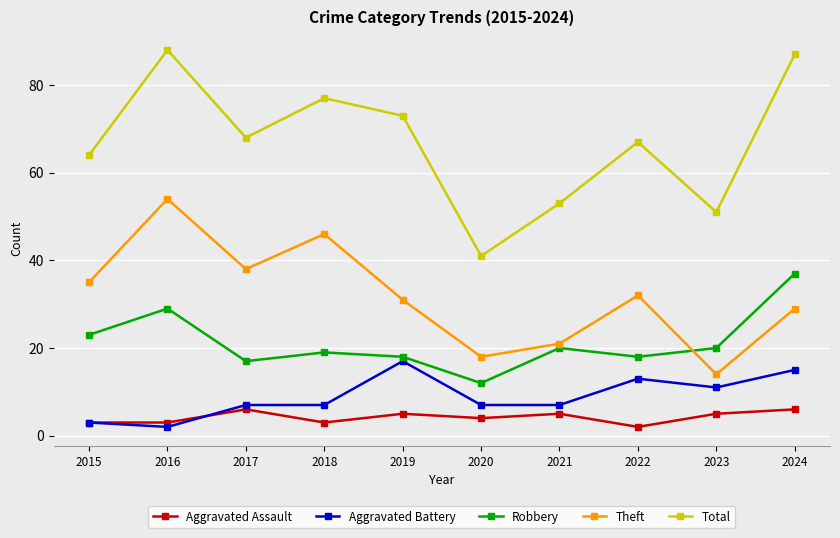

Which series has the widest spread of values?

Total